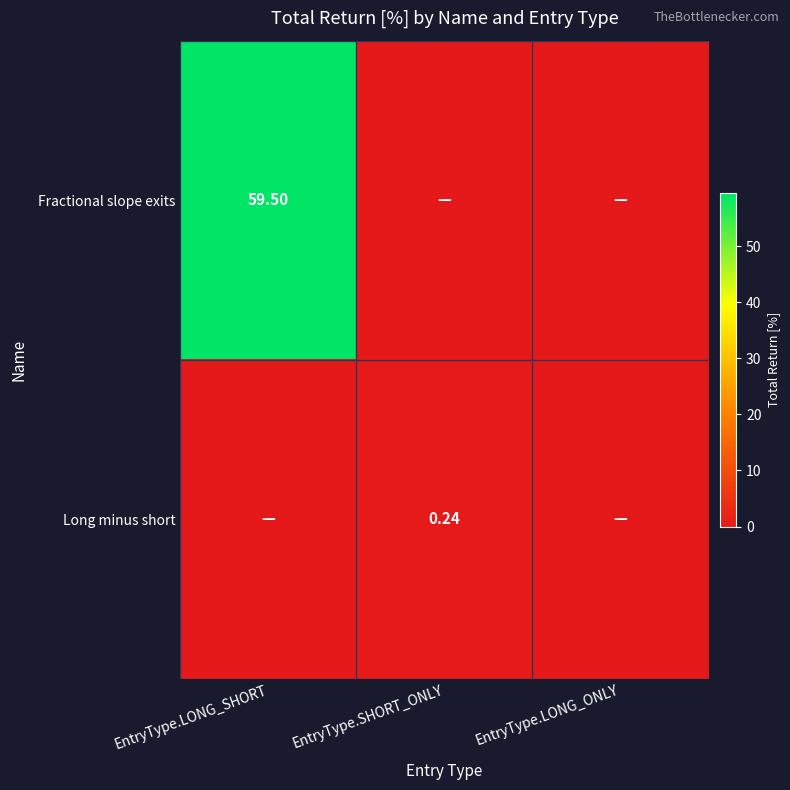

List the series in order of their overall mean, highest first.

Fractional slope exits, Long minus short